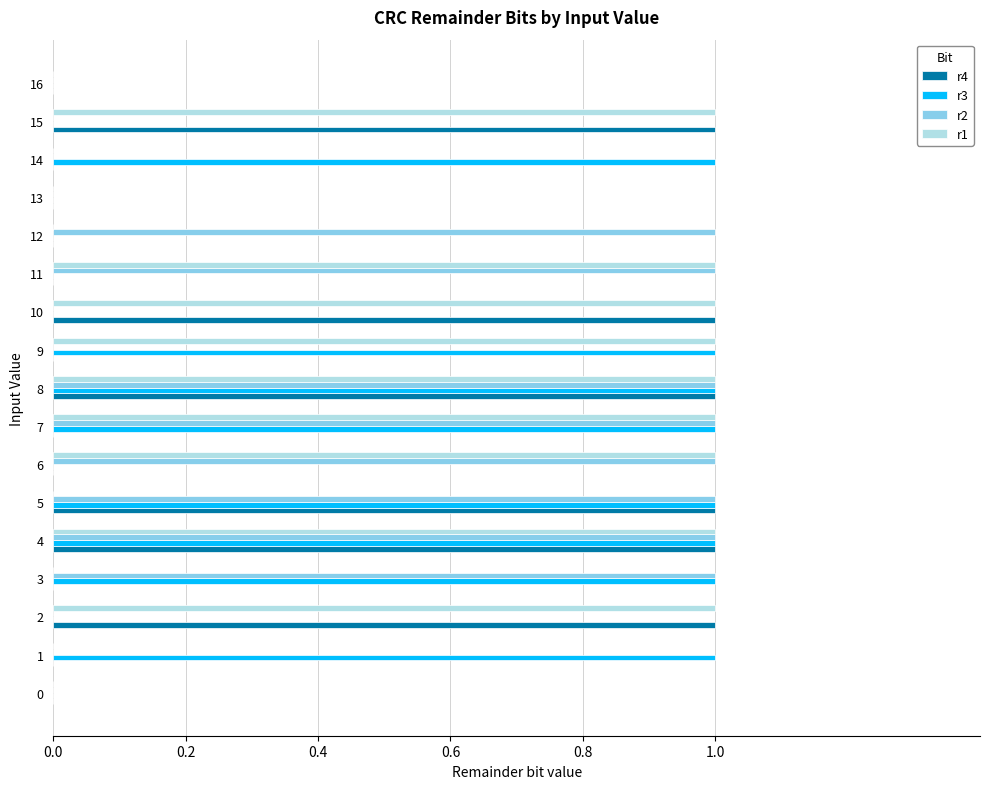

The r1 series shows 1 at 7. True or false?

True